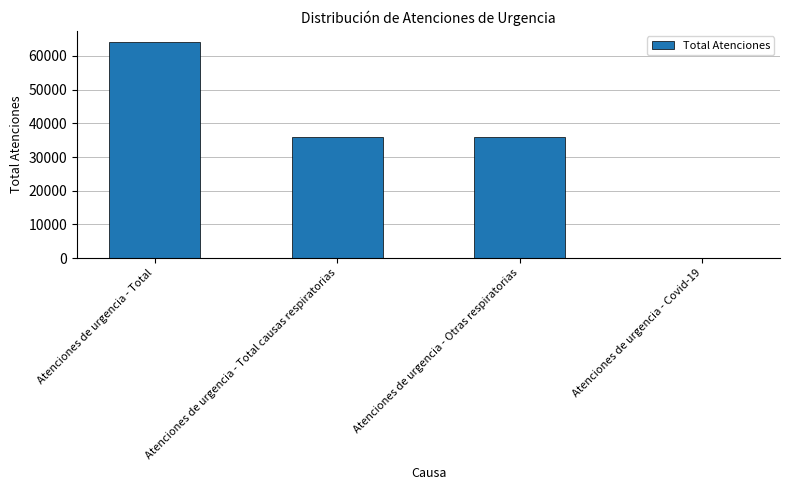

At which category does the chart reach its peak across all series?

Atenciones de urgencia - Total